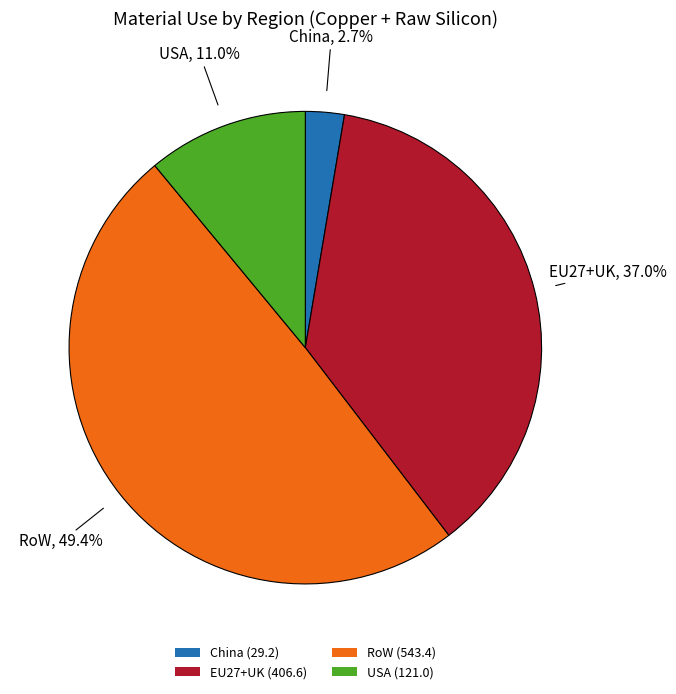

Which category has the biggest portion of the pie?

RoW (543.4)